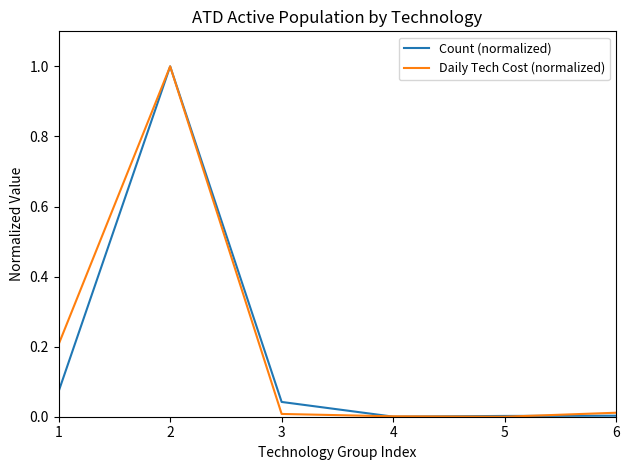

The Count (normalized) series shows 0.0 at 5. True or false?

True